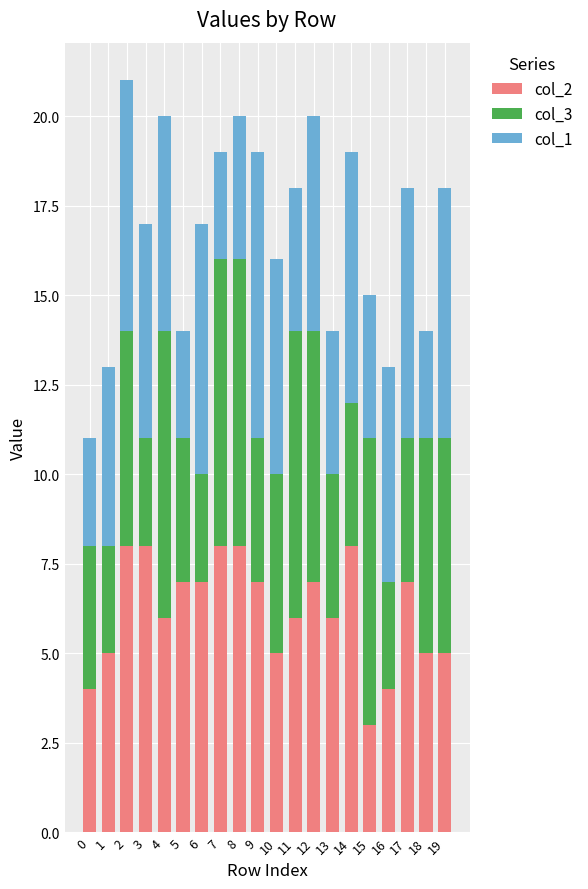

What is the difference between the col_2 values at 12 and 18?

2